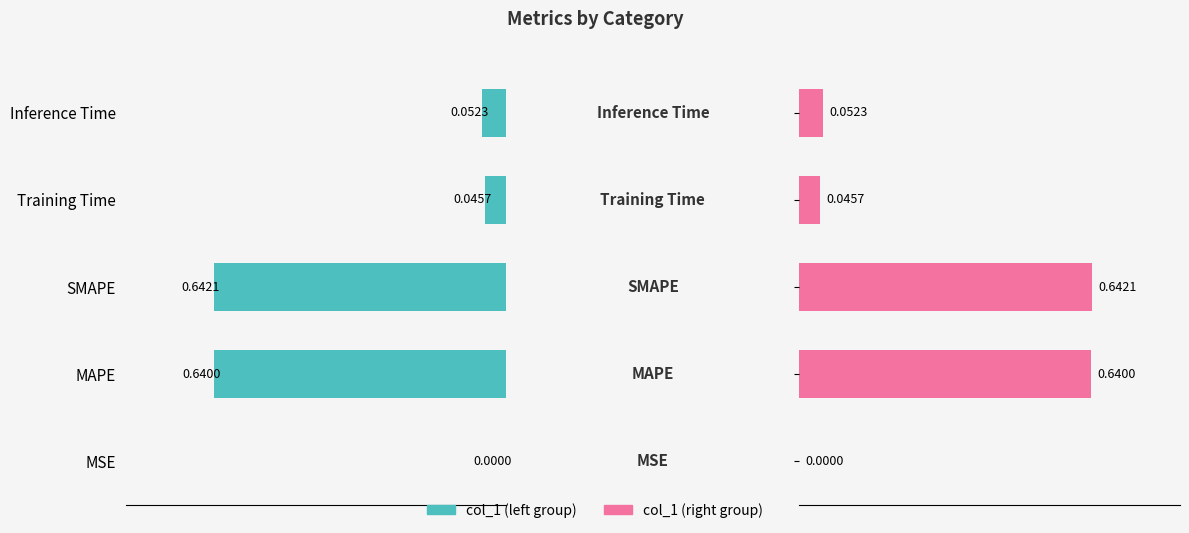

How many groups of bars are there?

5